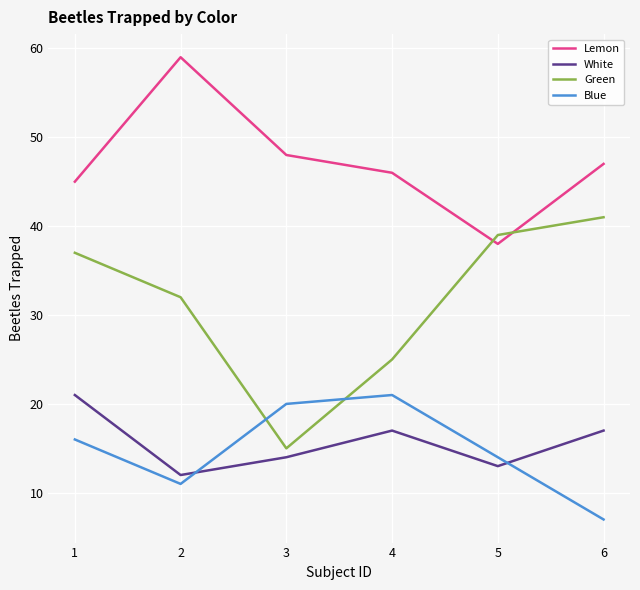

At 2, list the series in order from smallest to largest.

Blue, White, Green, Lemon